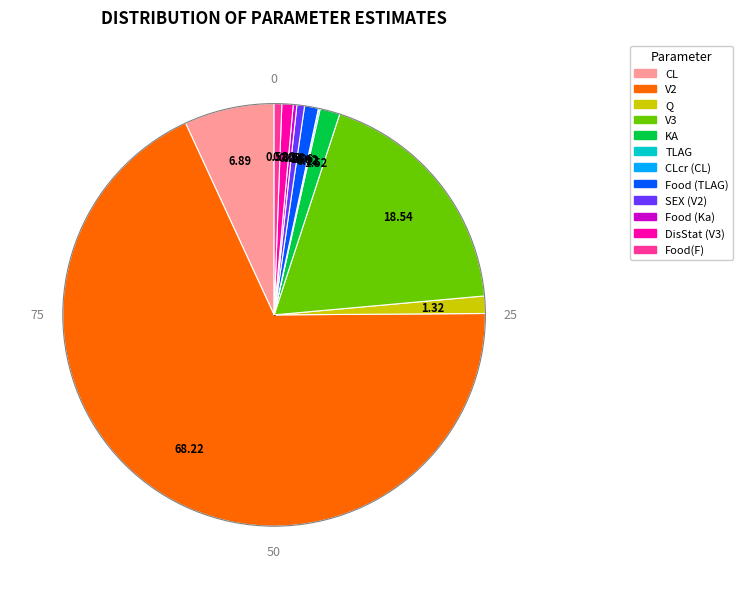

Does any single category account for the majority?

Yes